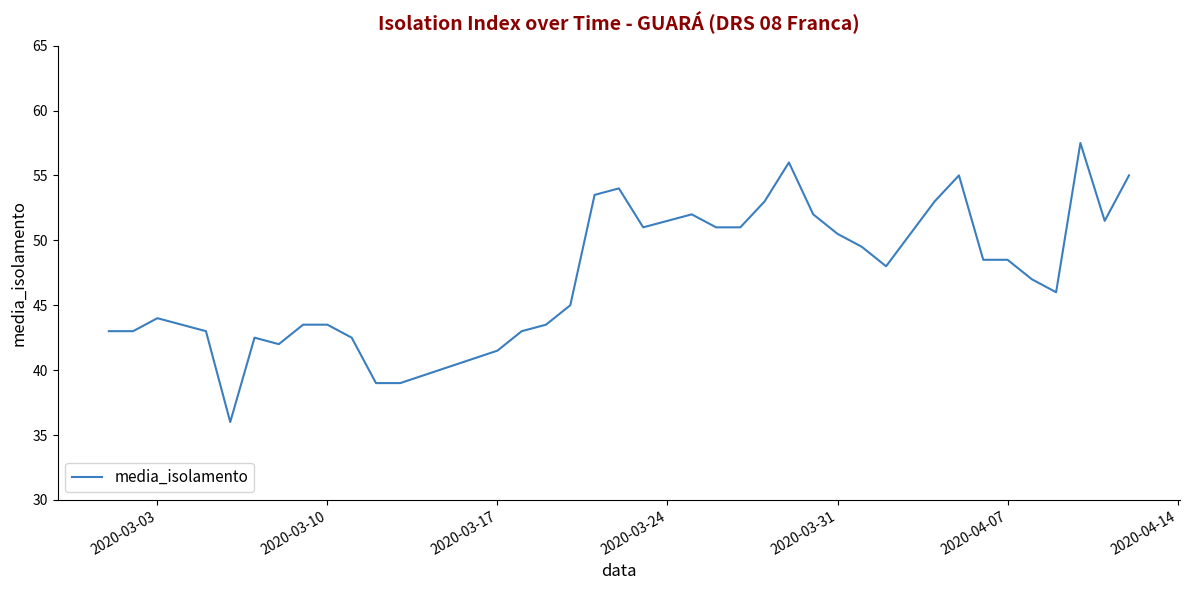

What is the smallest value displayed?

36.0